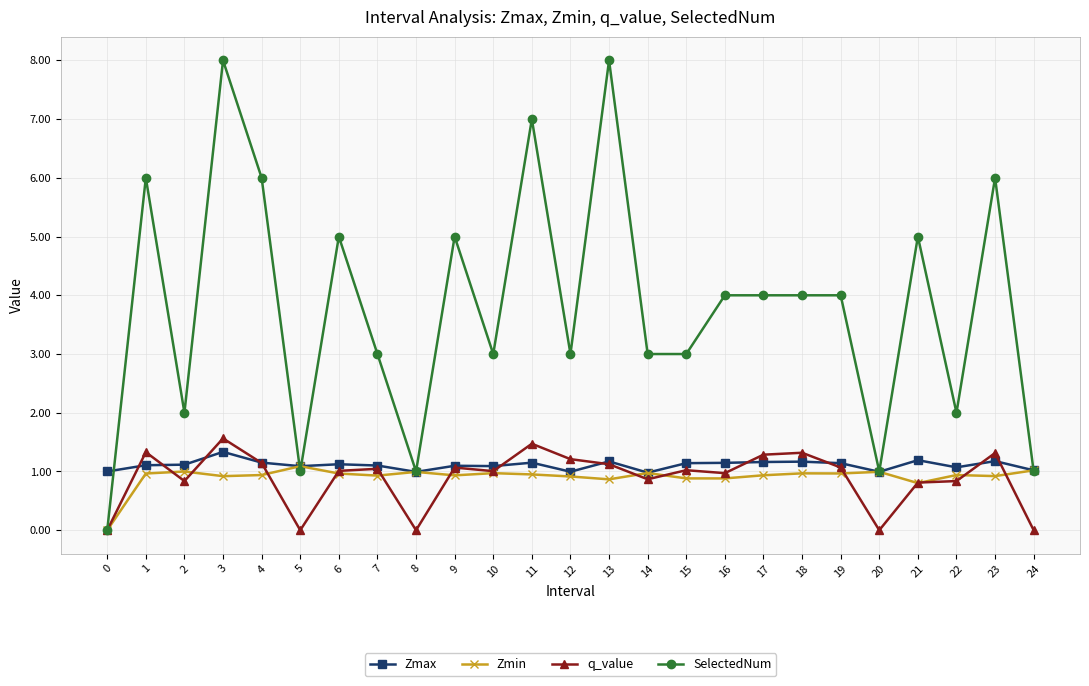

Which series has the widest spread of values?

SelectedNum